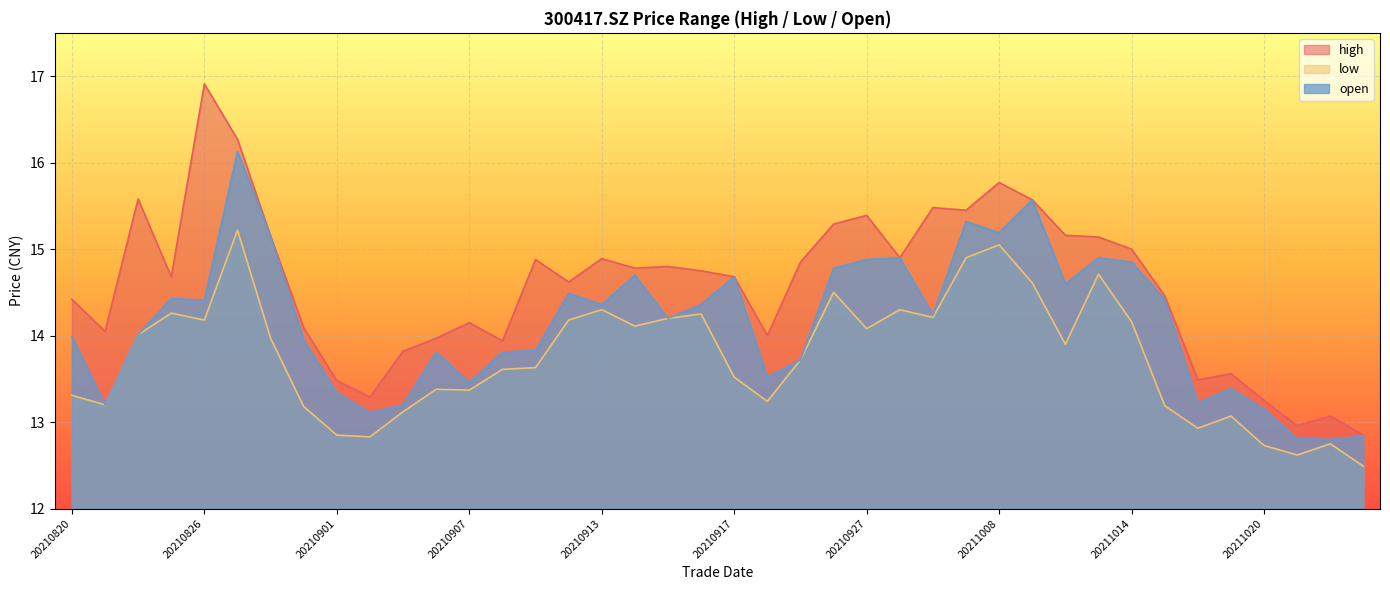

How many lines are shown in the chart?

3